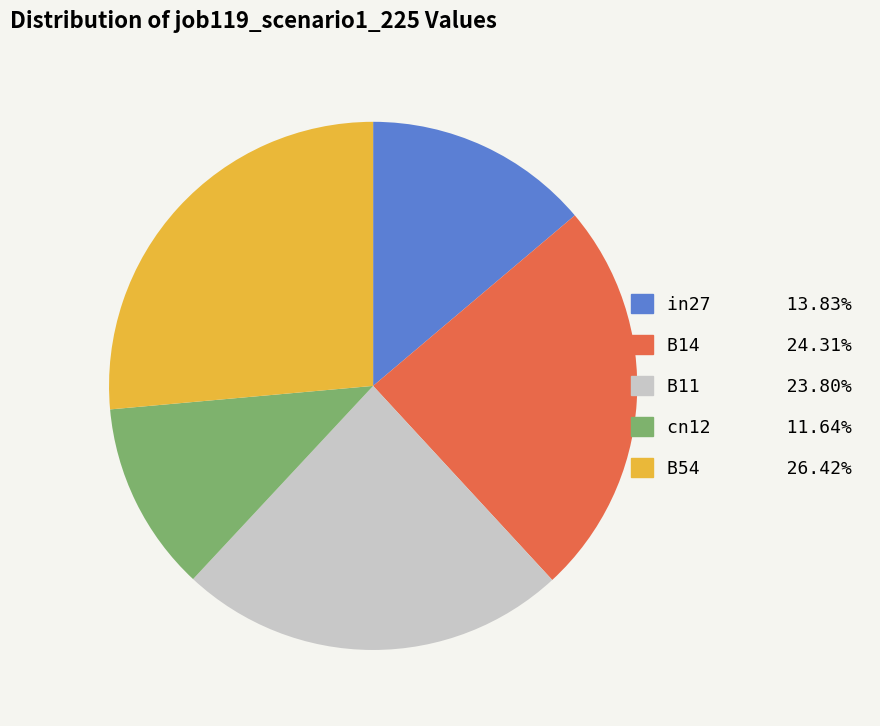

Does B14 represent more than half of the total?

No